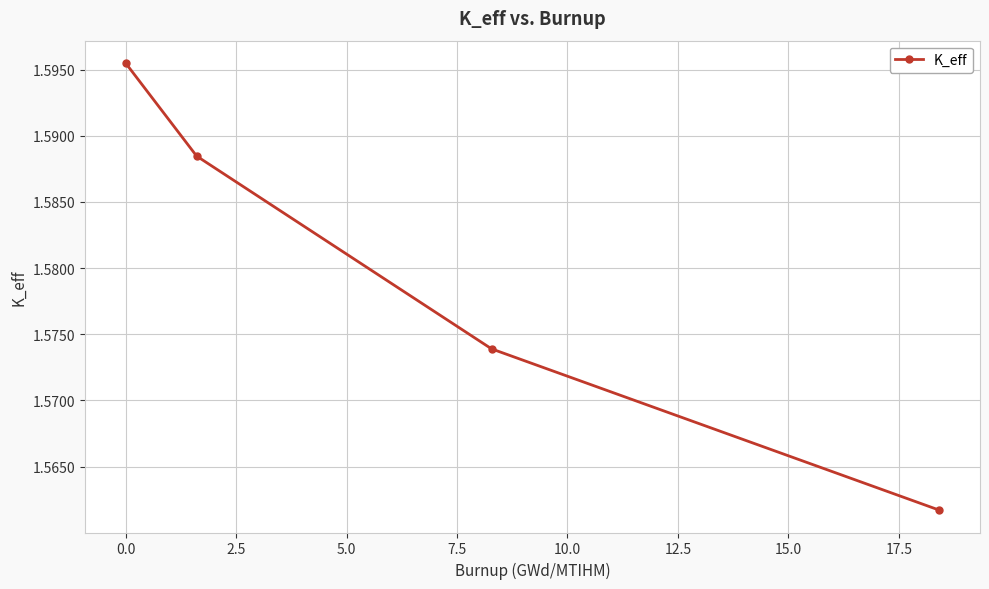

Count the values in the range 1 to 2.

4